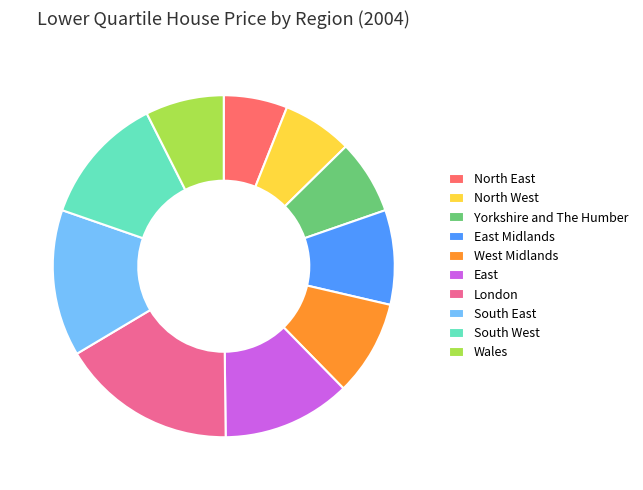

Which has a higher value, London or East Midlands?

London